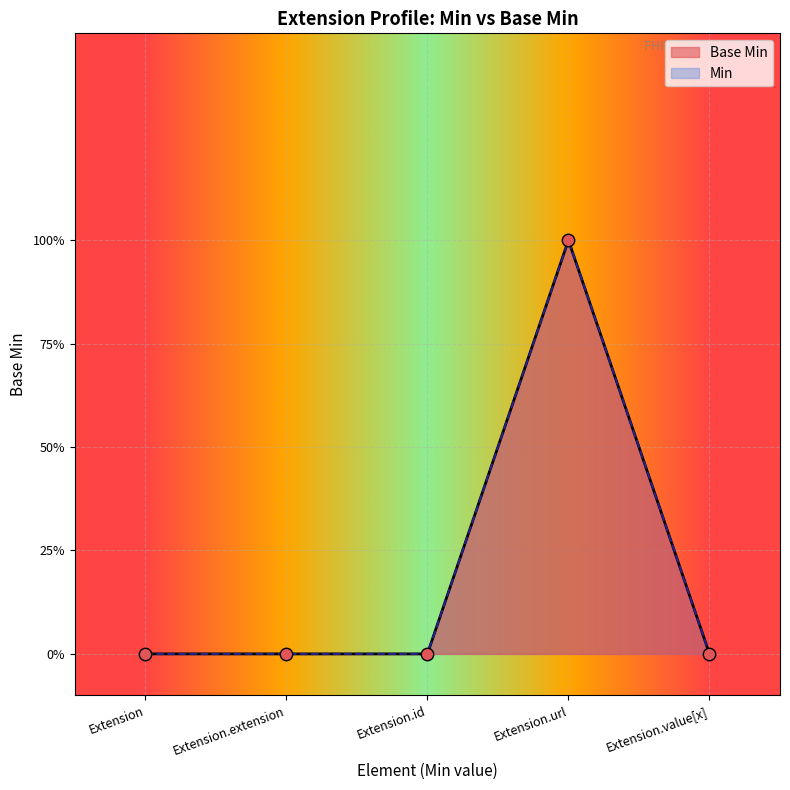

What is the change in value from Extension.id to Extension.url?

+1